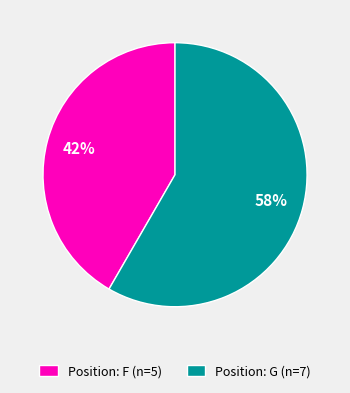

How many segments does this pie chart have?

2